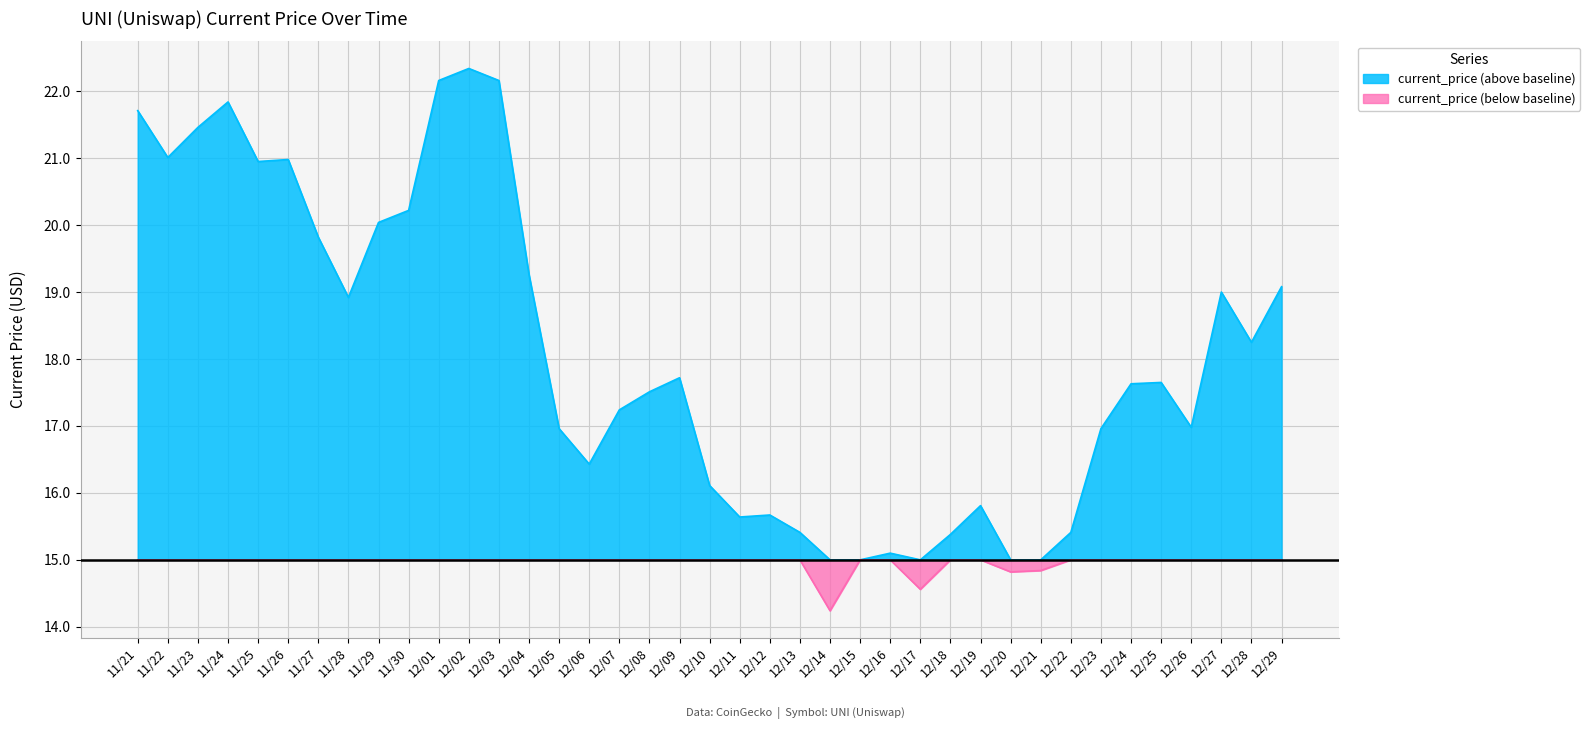

How many series are shown in this chart?

2